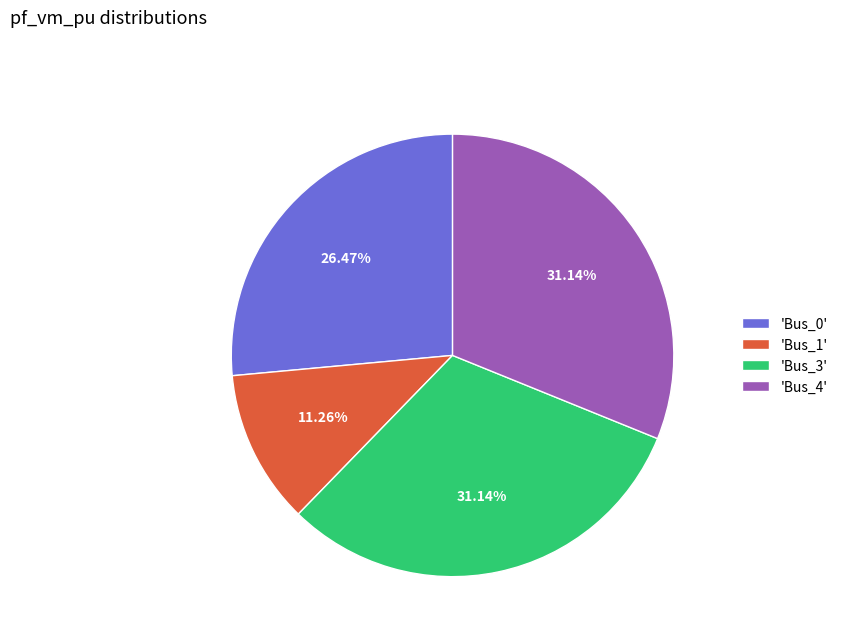

Does 'Bus_4' account for over 50% of the chart?

No